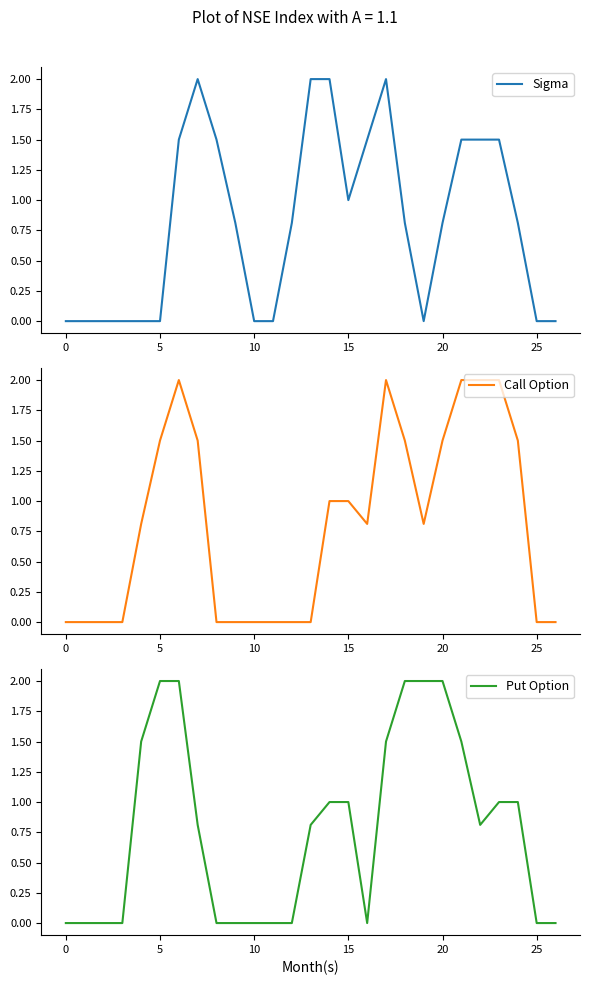

What is the total value across all series at 24?

3.3